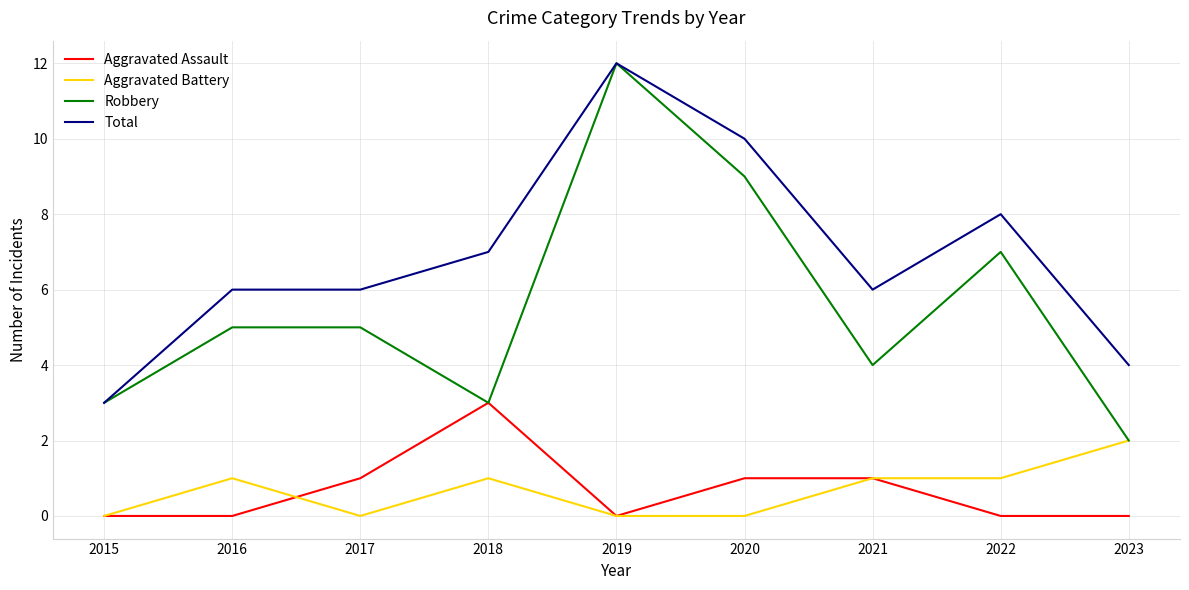

Reading left to right, what are all the values shown in this chart?

Aggravated Assault: 2015=0	2016=0	2017=1	2018=3	2019=0	2020=1	2021=1	2022=0	2023=0
Aggravated Battery: 2015=0	2016=1	2017=0	2018=1	2019=0	2020=0	2021=1	2022=1	2023=2
Robbery: 2015=3	2016=5	2017=5	2018=3	2019=12	2020=9	2021=4	2022=7	2023=2
Total: 2015=3	2016=6	2017=6	2018=7	2019=12	2020=10	2021=6	2022=8	2023=4